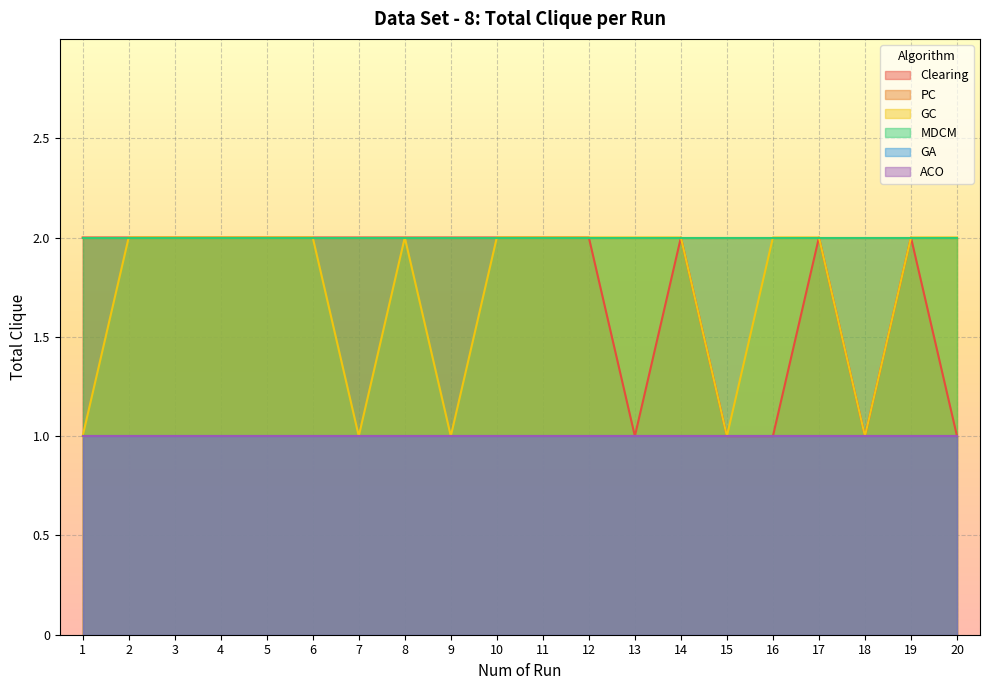

What is the value of the GC point at the 7th from the left?

1